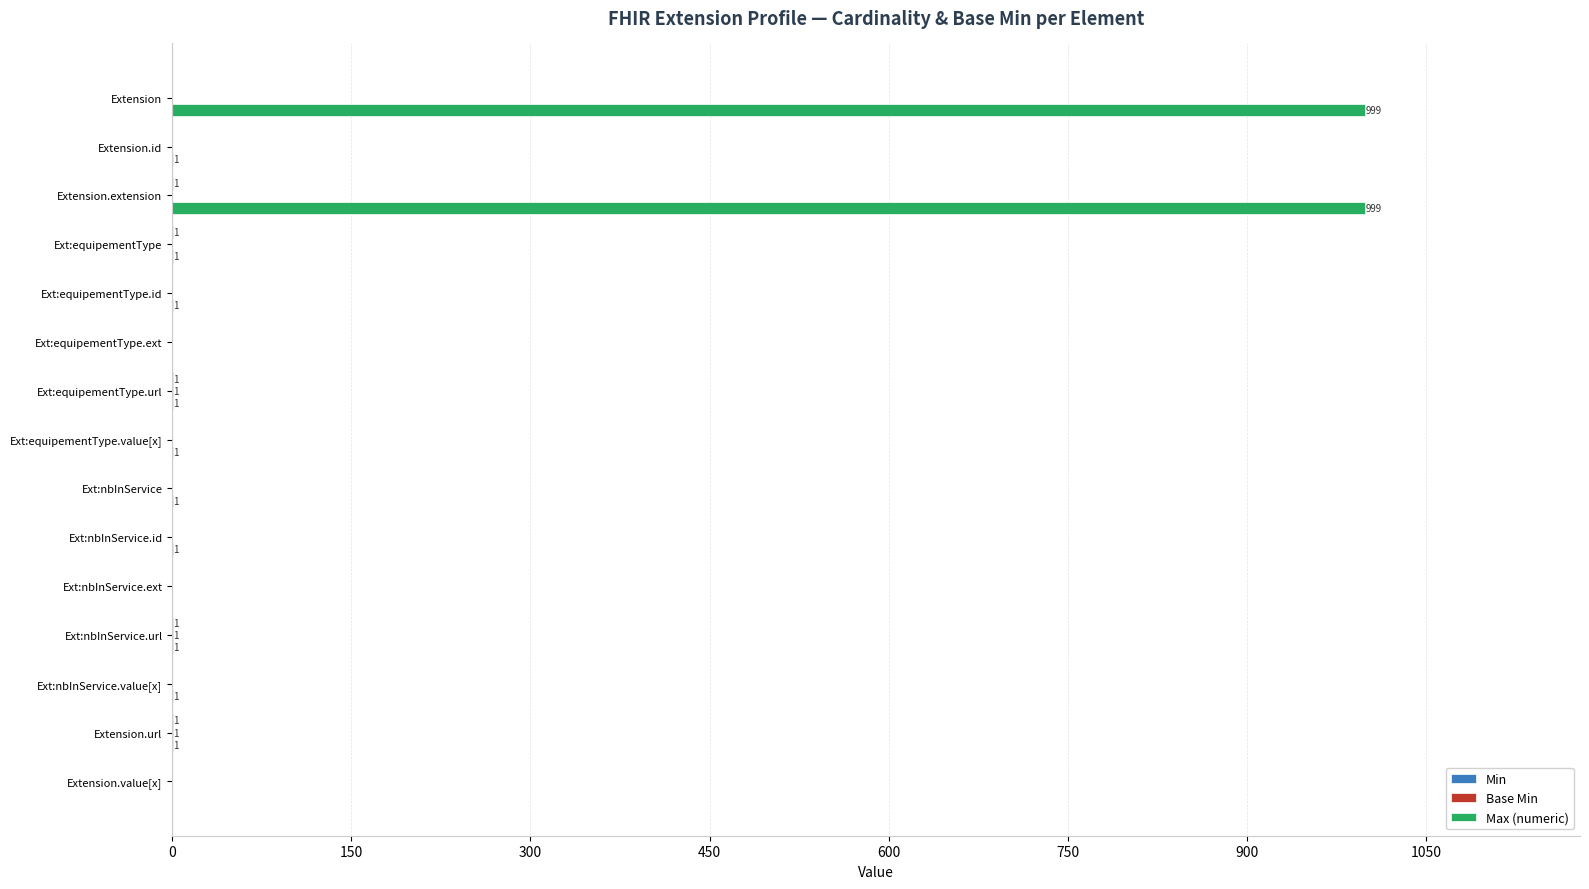

What is the maximum value shown in the chart?

999